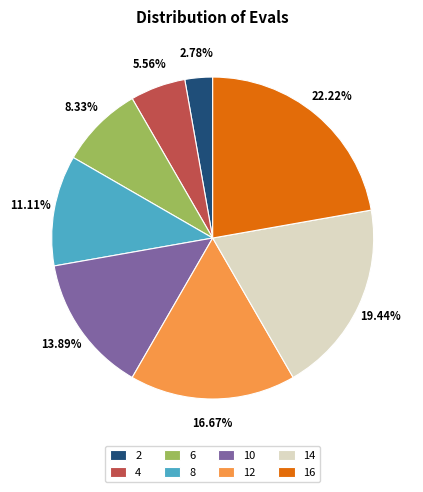

Is it true that 12 is 25% of the pie?

False